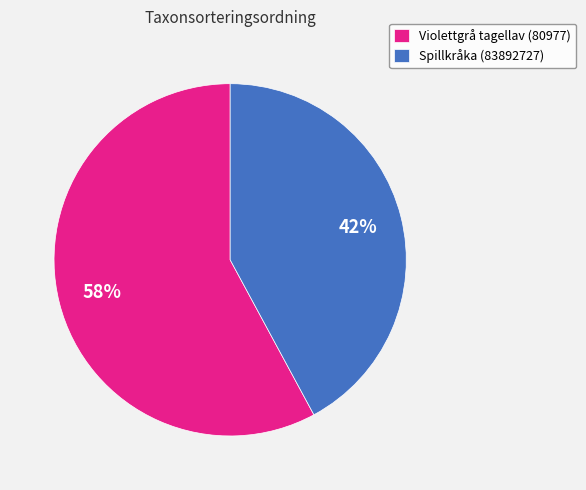

To the nearest percent, what is the combined percentage of Violettgrå tagellav (80977) and Spillkråka (83892727)?

100%